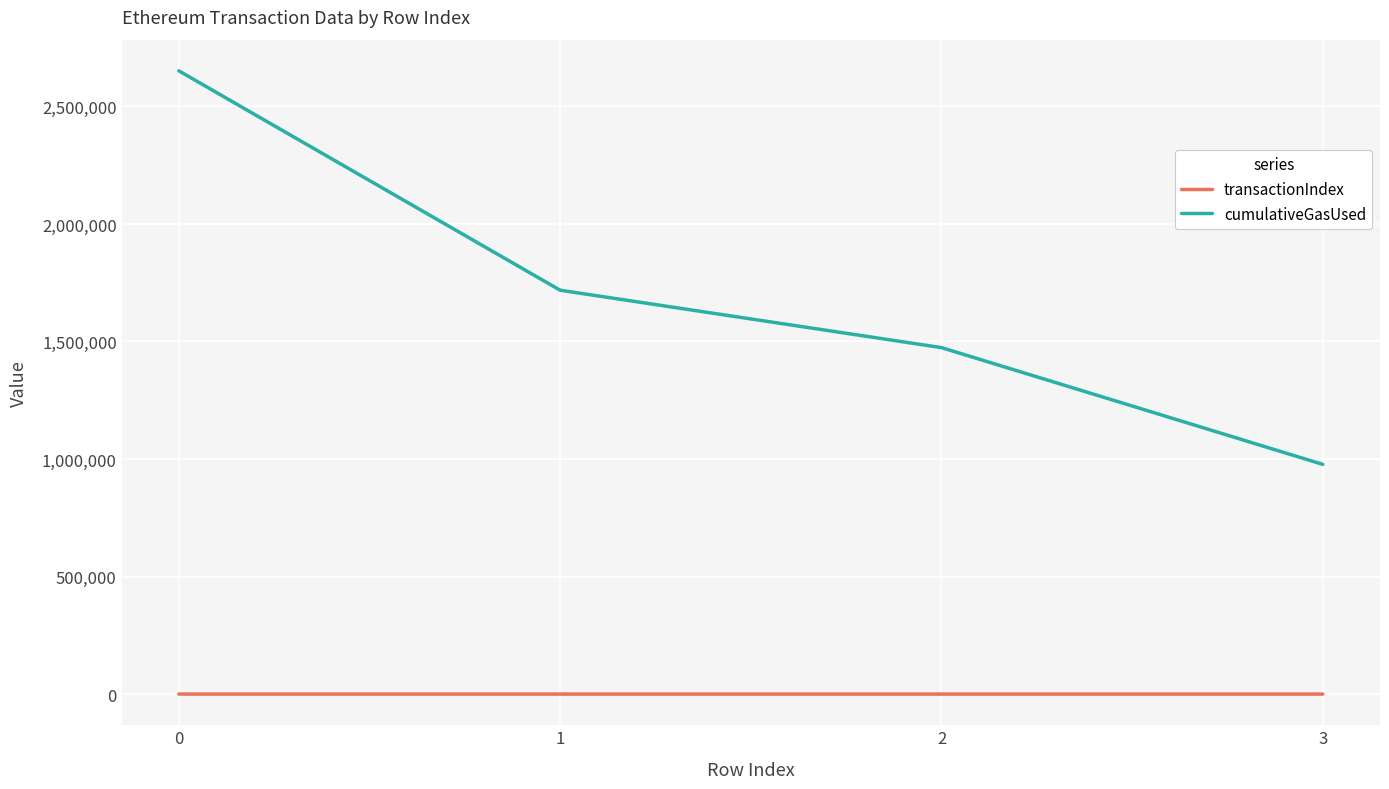

The value of cumulativeGasUsed at 0 is 3959437. True or false?

False